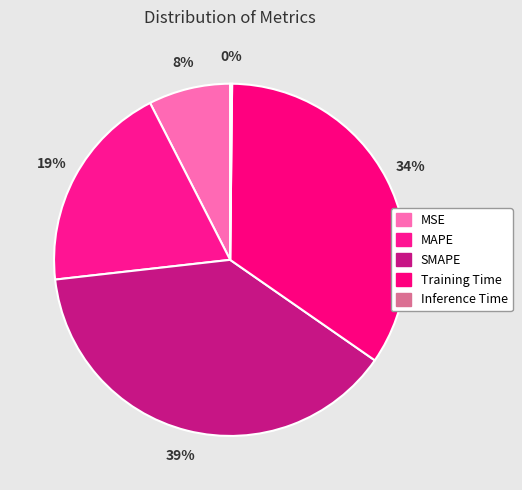

Which category has the biggest portion of the pie?

SMAPE